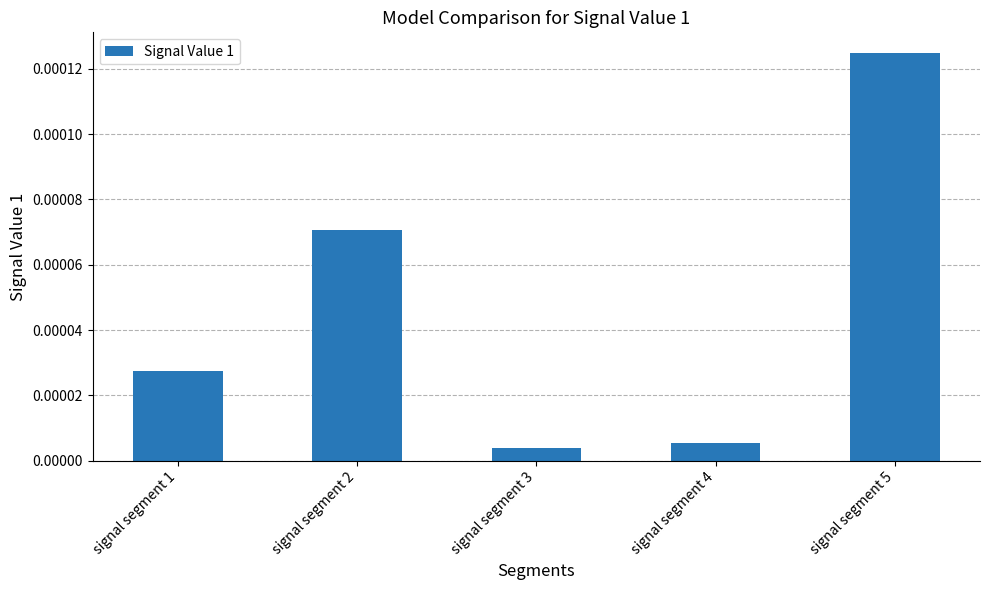

Which has a higher value, signal segment 2 or signal segment 3?

signal segment 2